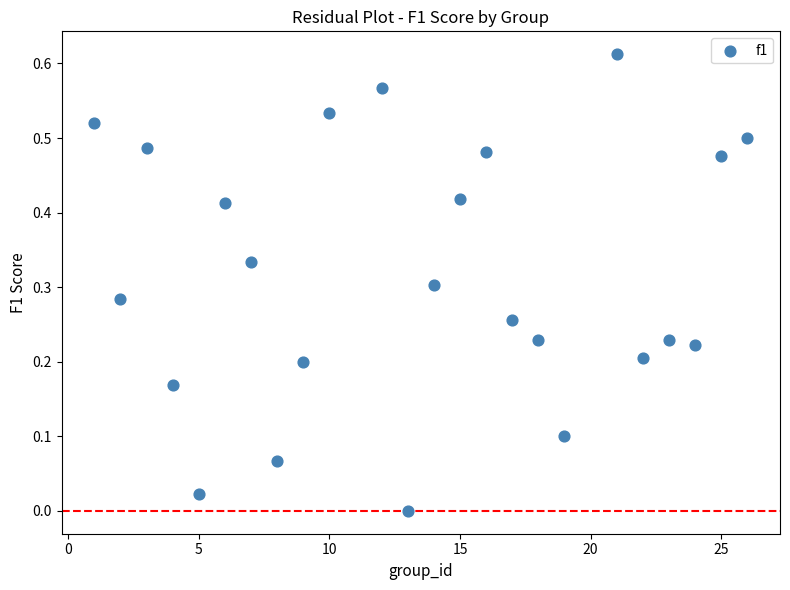

What is the range of X values (max minus min)?

25.0